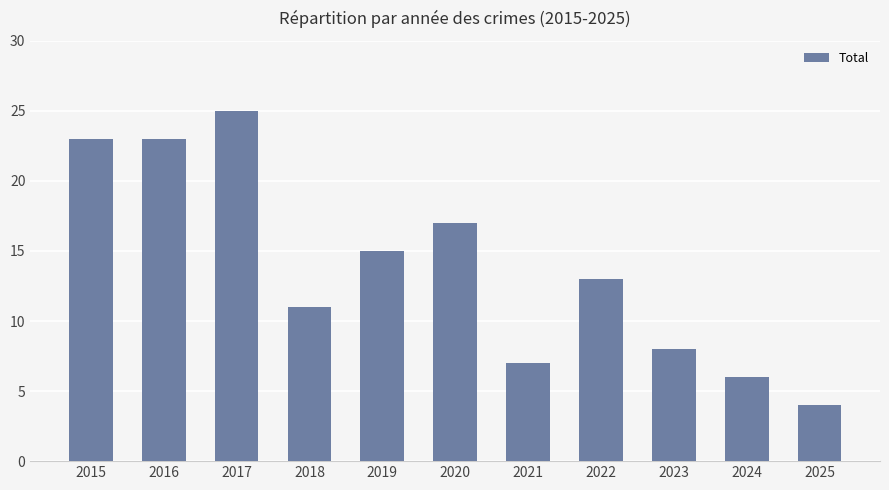

Read the value at 2025.

4